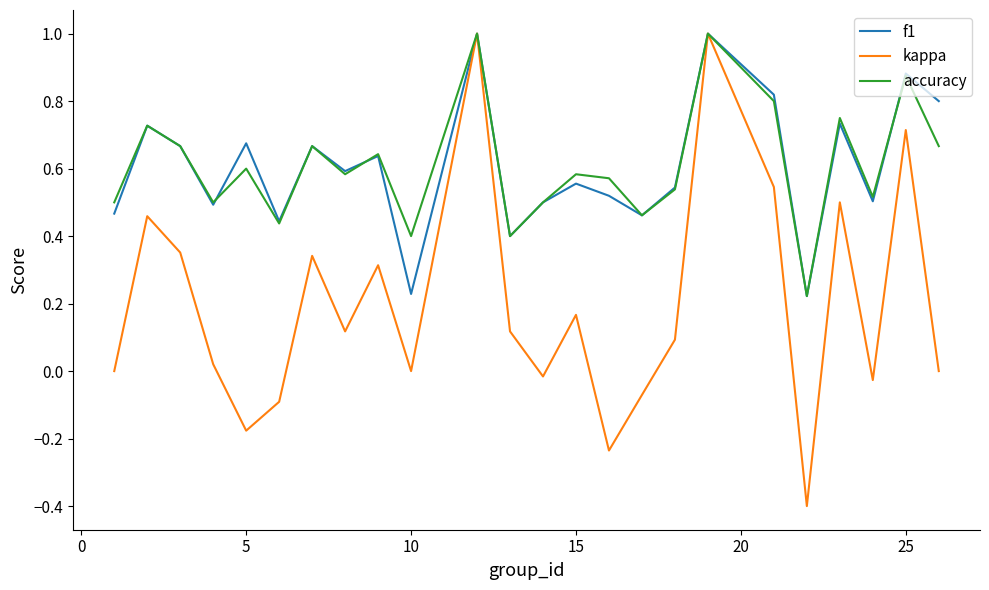

What is the highest value of the kappa series?

1.0